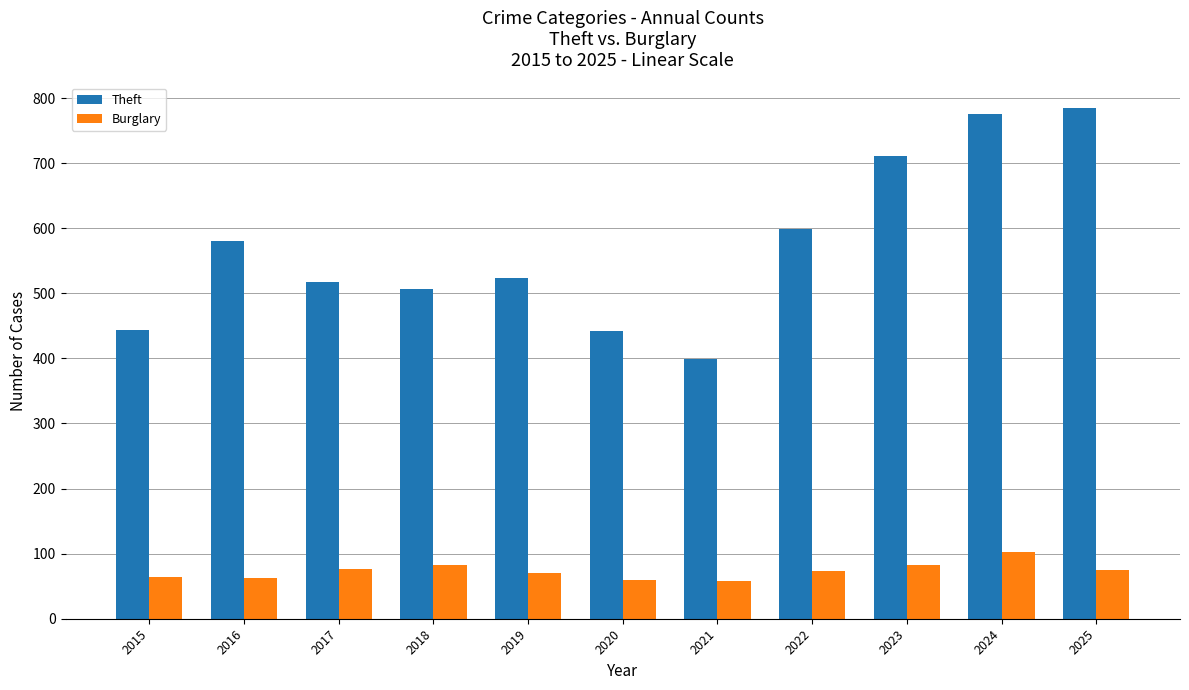

Which series has the largest total across all categories?

Theft